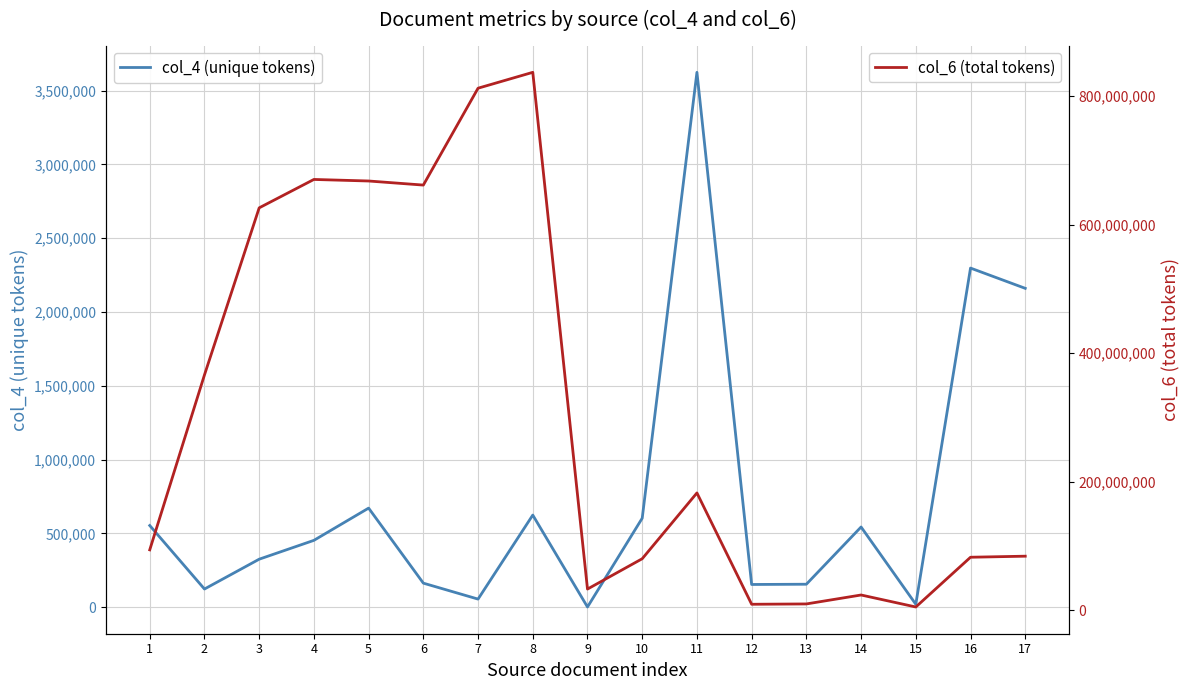

How many distinct data groups are displayed?

2